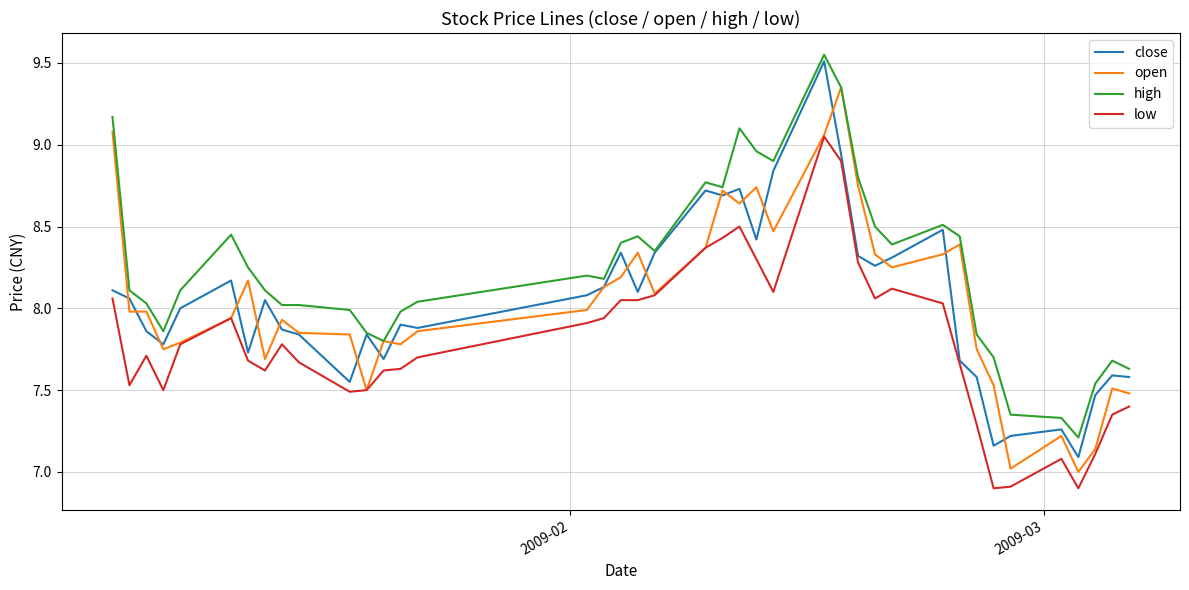

What is the minimum value shown in the chart?

6.9